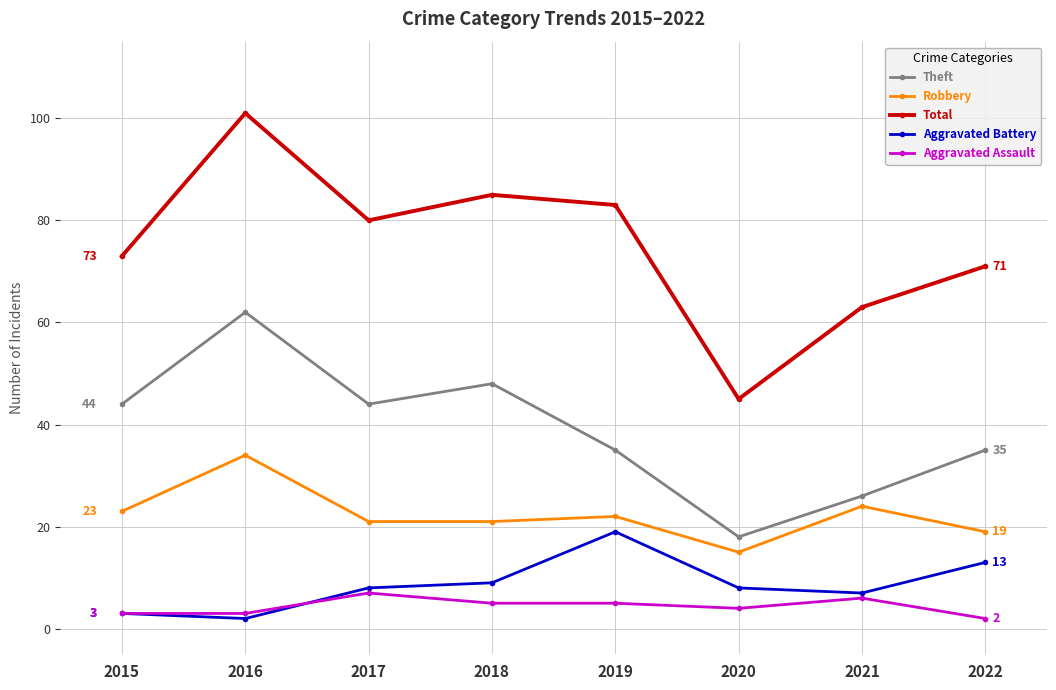

What is the value of the Theft point at the 7th from the left?

26